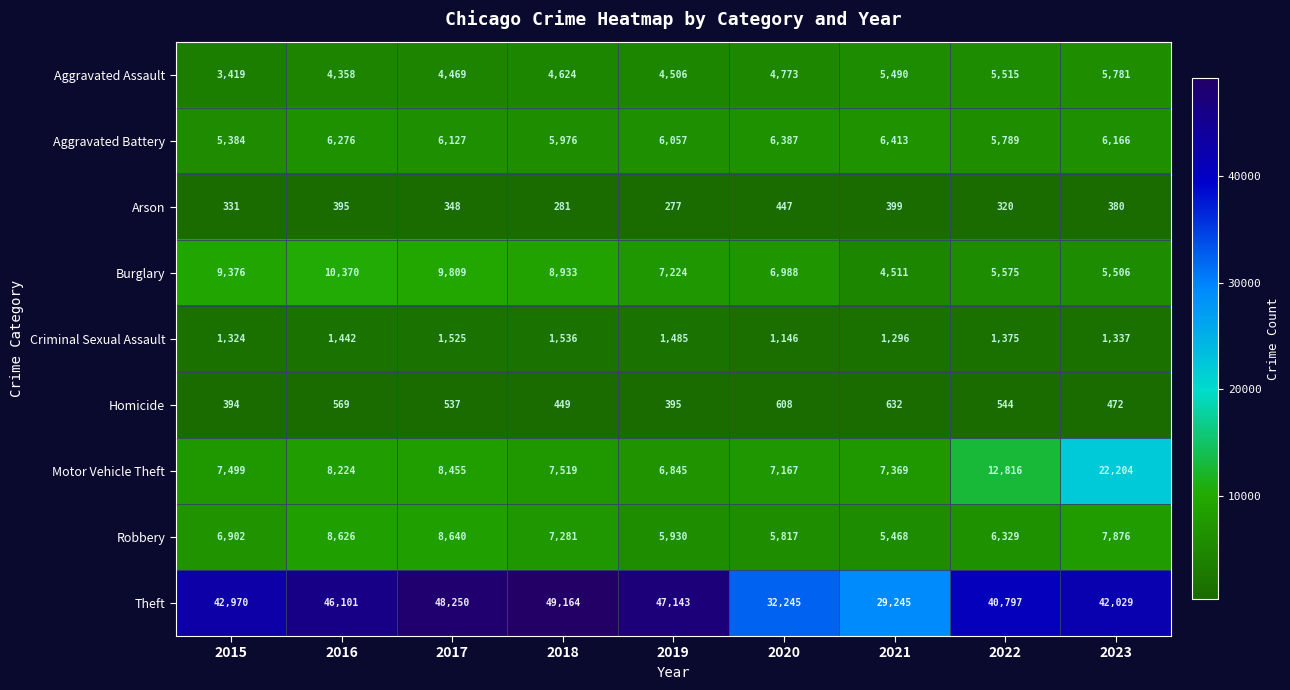

The value of Homicide at 2017 is 714. True or false?

False